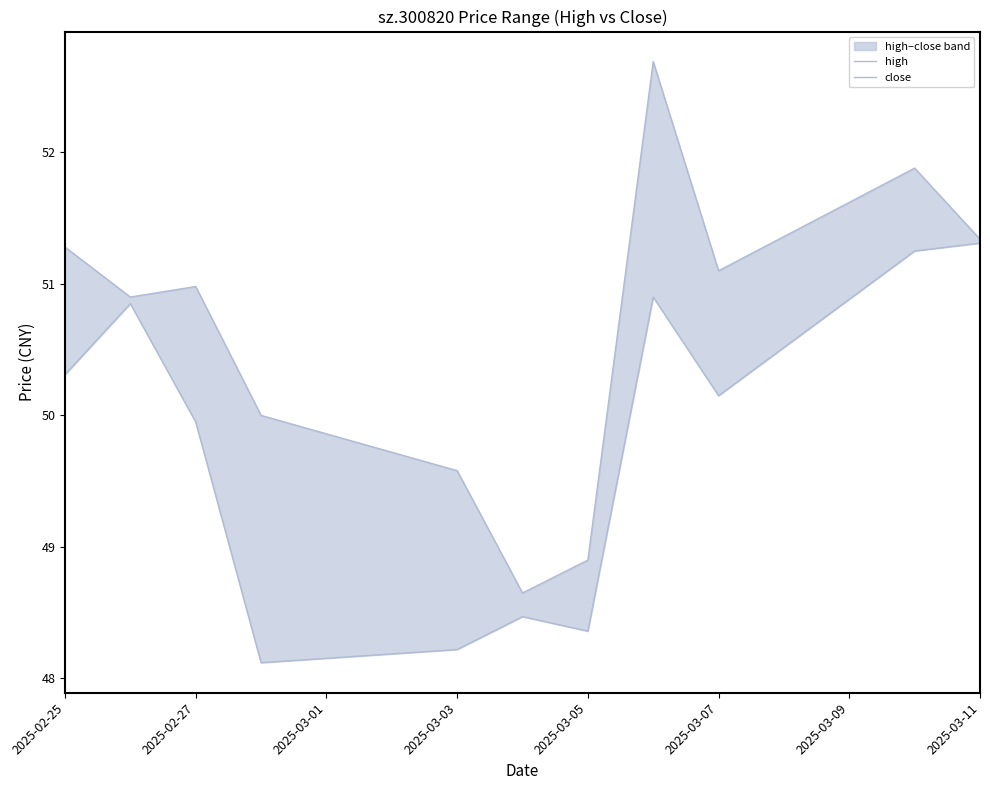

What is the average value of the close series?

49.8